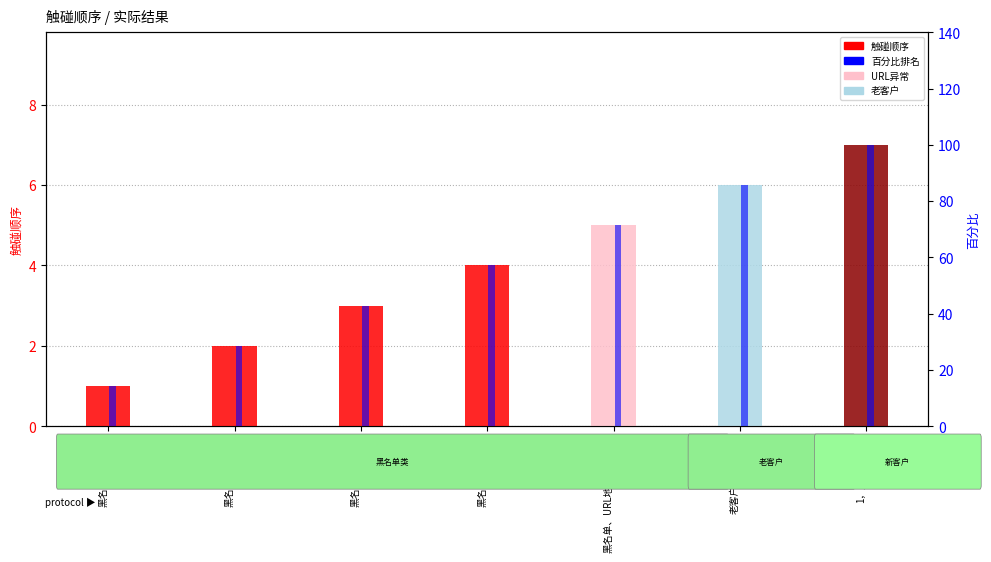

What is the sum of all 触碰顺序 values?

28.0